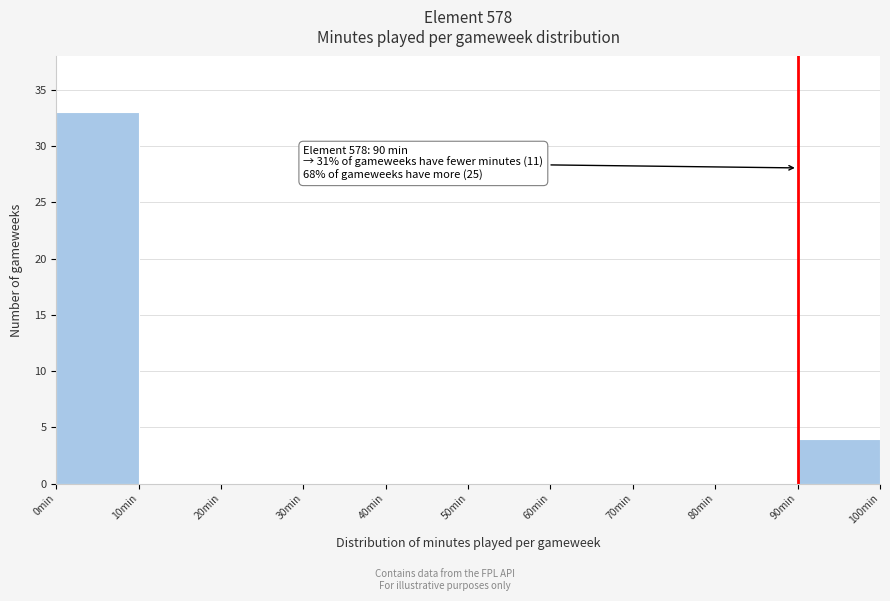

Over which range of the x-axis is the bar tallest?

0 to 10